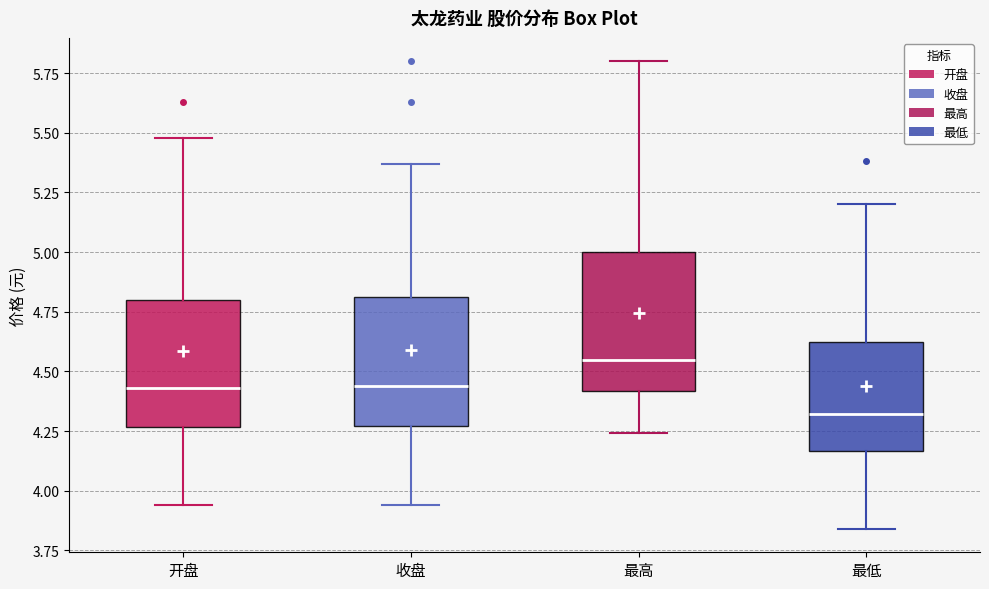

Where is the lower edge of the box for 最低 on the y-axis? The values are not printed on the chart, so give them approximately, as read against the axis.

4.15